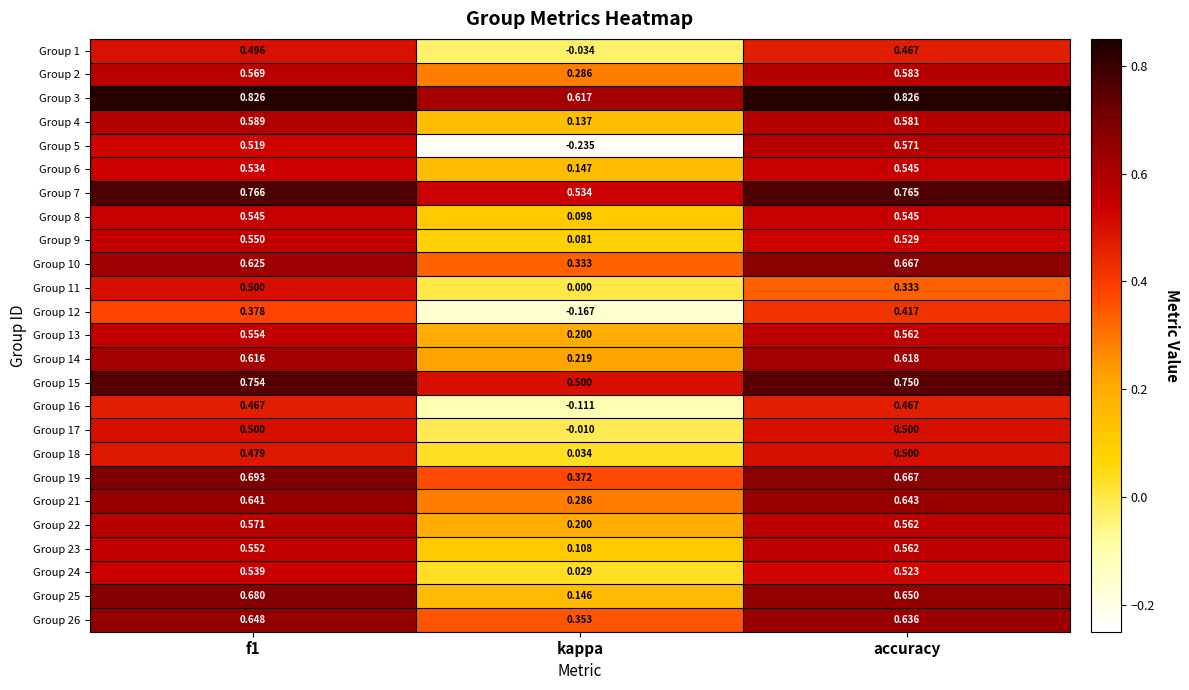

Which category has the lowest value in the Group 4 series?

kappa